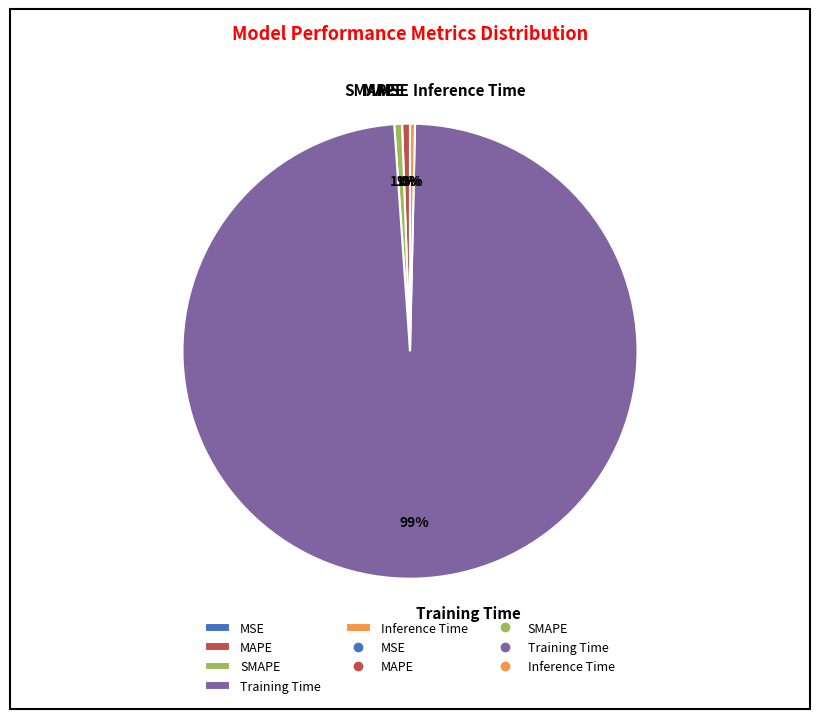

True or false: MAPE accounts for 1% of the total.

True